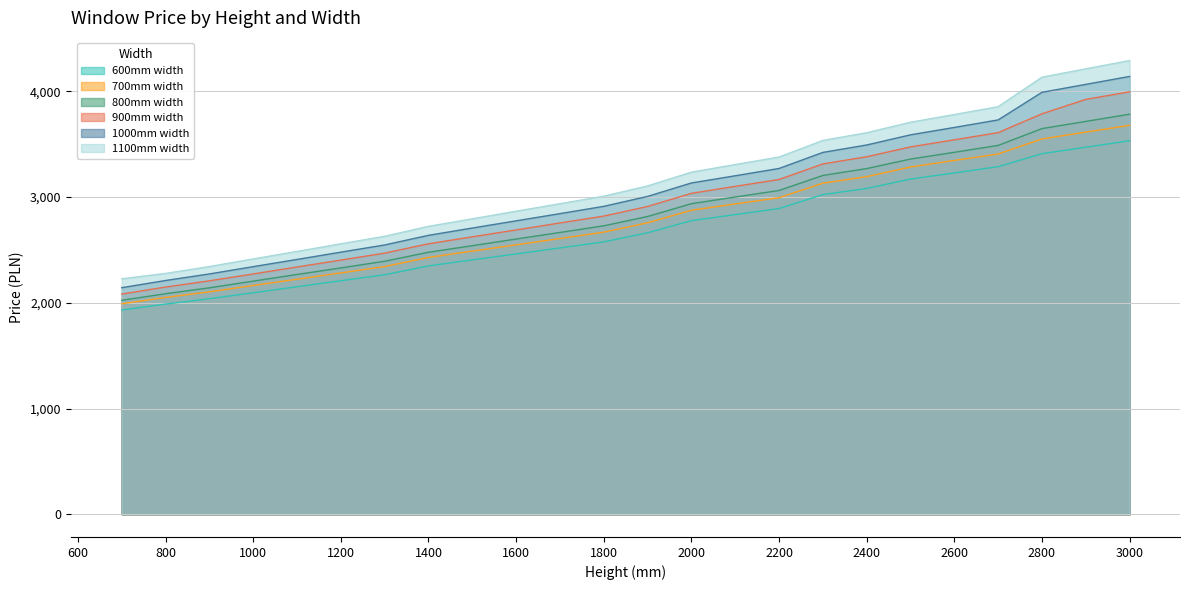

Reading left to right, extract all data points from this chart.

600mm width: 700=1931	800=1987	900=2038	1000=2094	1100=2151	1200=2208	1300=2264	1400=2348	1500=2405	1600=2461	1700=2518	1800=2575	1900=2661	2000=2776	2100=2833	2200=2890	2300=3022	2400=3080	2500=3169	2600=3227	2700=3286	2800=3409	2900=3470	3000=3531
700mm width: 700=1990	800=2050	900=2103	1000=2163	1100=2222	1200=2282	1300=2342	1400=2428	1500=2488	1600=2547	1700=2607	1800=2667	1900=2756	2000=2874	2100=2934	2200=2993	2300=3130	2400=3192	2500=3283	2600=3345	2700=3406	2800=3548	2900=3613	3000=3677
800mm width: 700=2023	800=2085	900=2141	1000=2204	1100=2267	1200=2329	1300=2392	1400=2477	1500=2539	1600=2602	1700=2664	1800=2727	1900=2815	2000=2936	2100=2999	2200=3061	2300=3203	2400=3268	2500=3358	2600=3422	2700=3487	2800=3646	2900=3714	3000=3782
900mm width: 700=2082	800=2148	900=2207	1000=2272	1100=2338	1200=2403	1300=2469	1400=2557	1500=2623	1600=2688	1700=2754	1800=2819	1900=2910	2000=3034	2100=3100	2200=3165	2300=3312	2400=3380	2500=3473	2600=3540	2700=3608	2800=3786	2900=3922	3000=3994
1000mm width: 700=2142	800=2210	900=2272	1000=2341	1100=2409	1200=2478	1300=2546	1400=2637	1500=2706	1600=2774	1700=2842	1800=2911	1900=3005	2000=3132	2100=3200	2200=3269	2300=3421	2400=3491	2500=3587	2600=3657	2700=3728	2800=3989	2900=4064	3000=4139
1100mm width: 700=2226	800=2277	900=2342	1000=2414	1100=2485	1200=2557	1300=2628	1400=2722	1500=2793	1600=2865	1700=2936	1800=3007	1900=3104	2000=3234	2100=3306	2200=3377	2300=3534	2400=3607	2500=3706	2600=3779	2700=3853	2800=4132	2900=4211	3000=4289